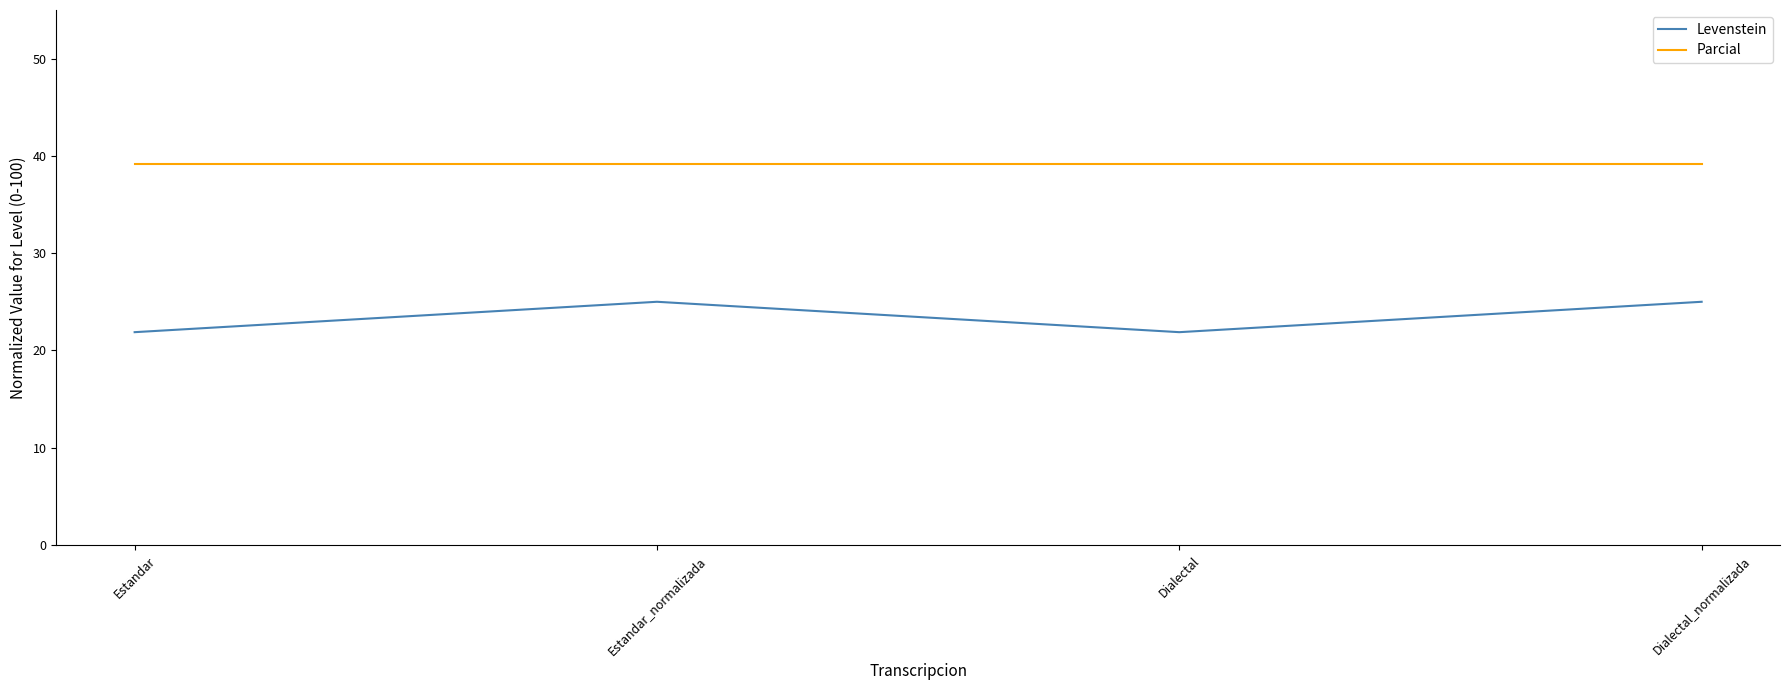

What is the sum of the Parcial values at Estandar and Estandar_normalizada?

78.3